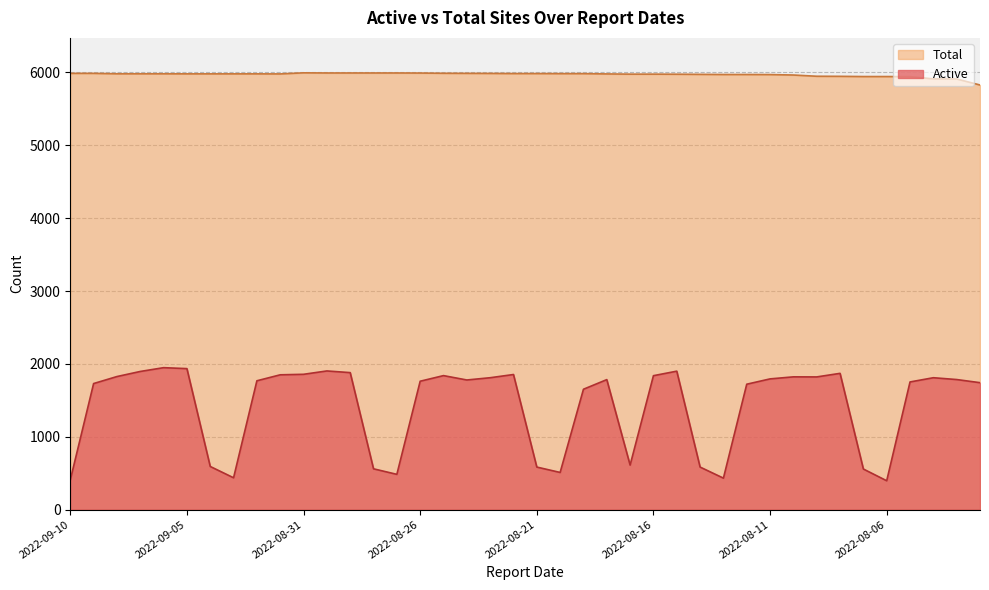

Count the number of data series in this chart.

2